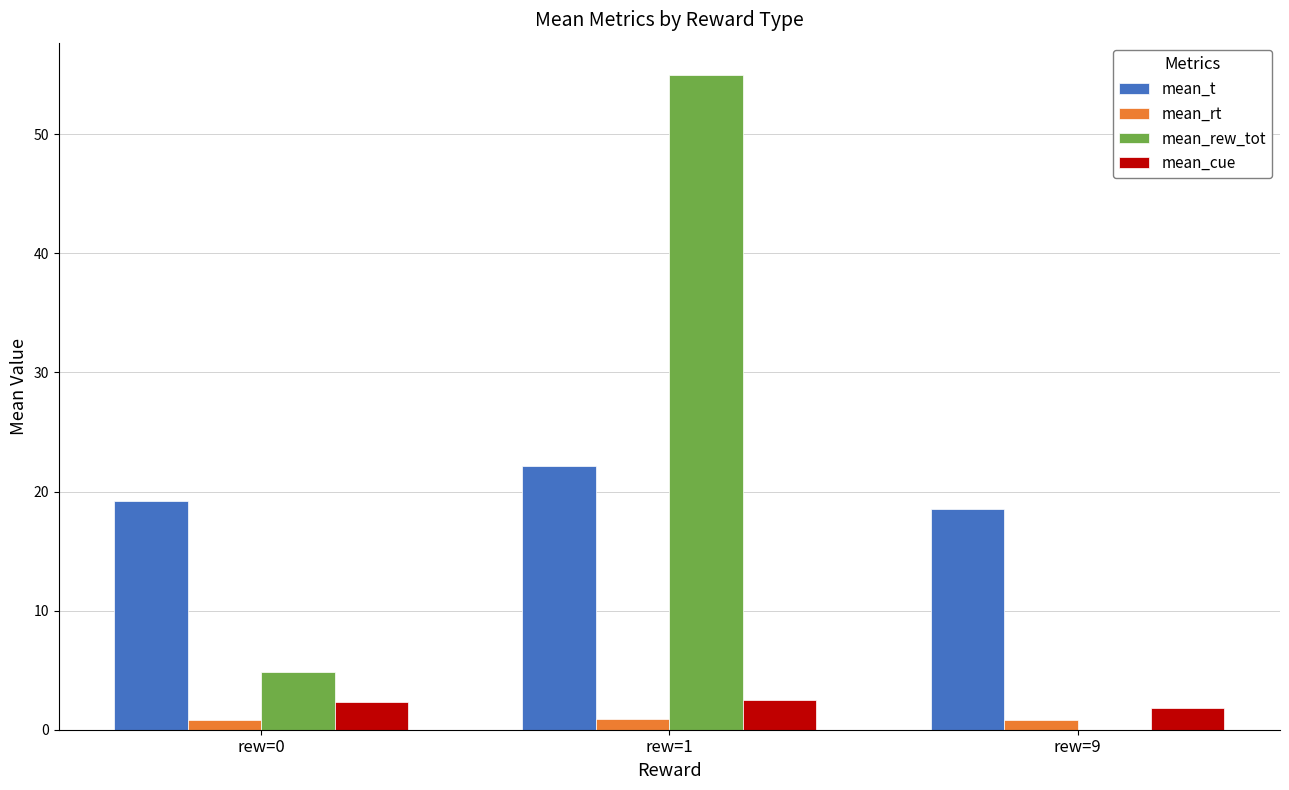

Is the value of mean_rt at rew=9 greater than the value of mean_cue at rew=9?

No